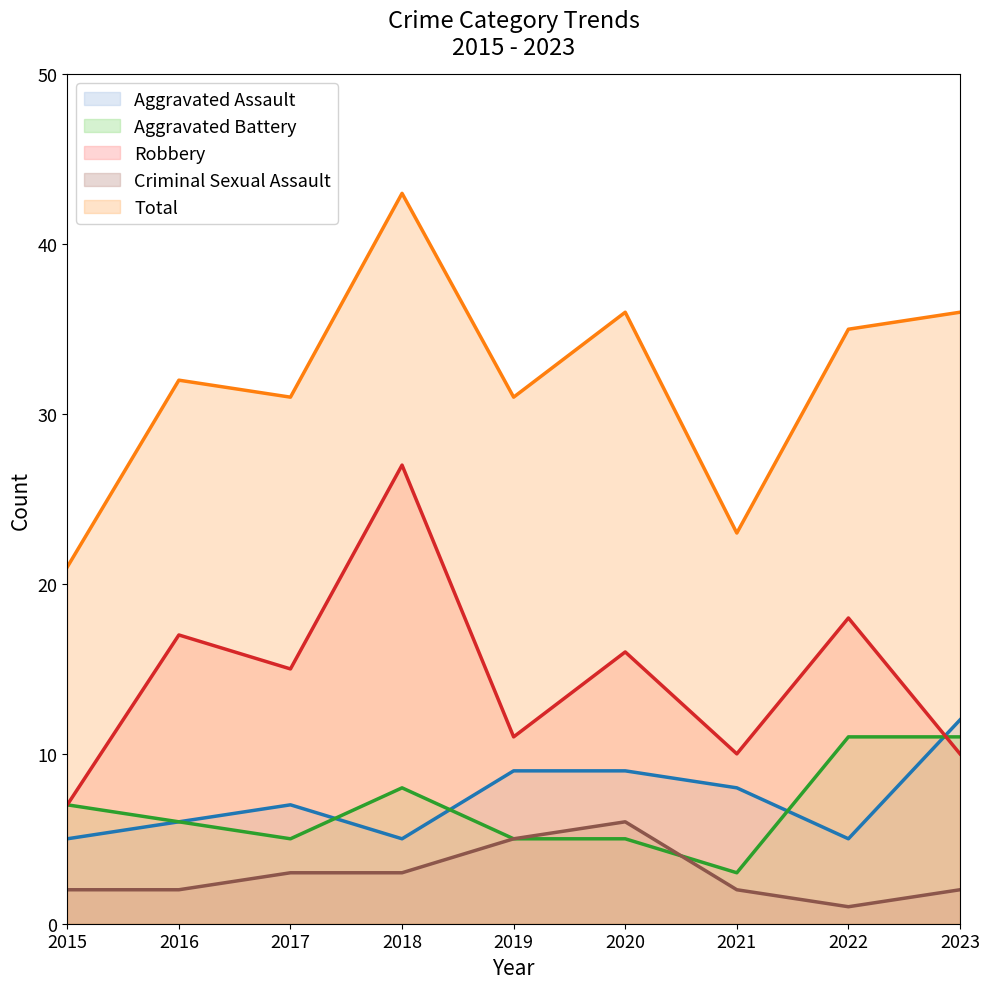

What is the difference between the highest and lowest values at 2020?

31